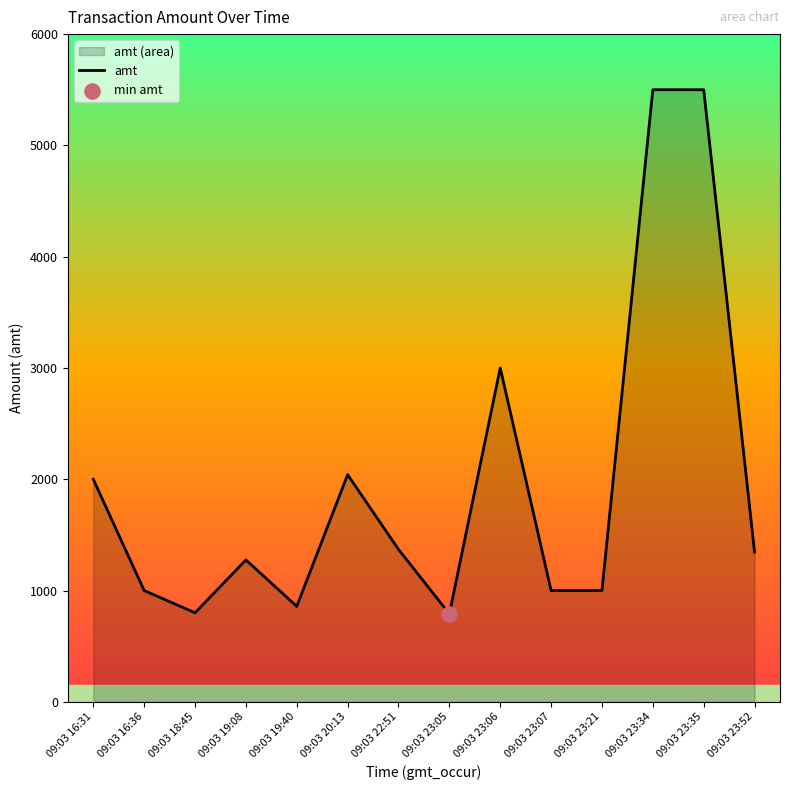

What is the change in value from 09:03 16:31 to 09:03 23:34?

+3500